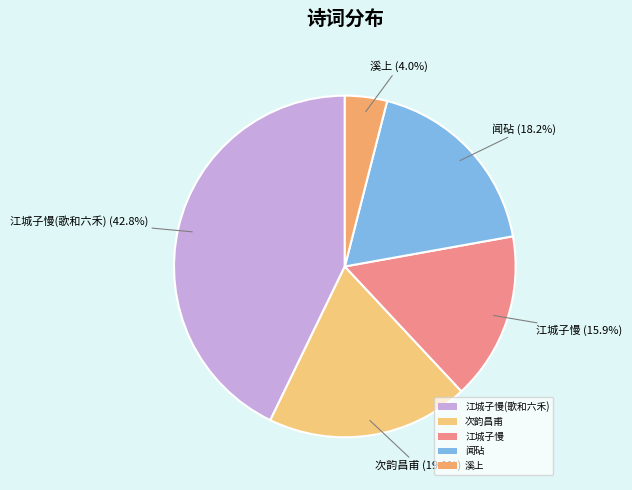

What is the total percentage of 溪上 and 江城子慢(歌和六禾)?

46.8%